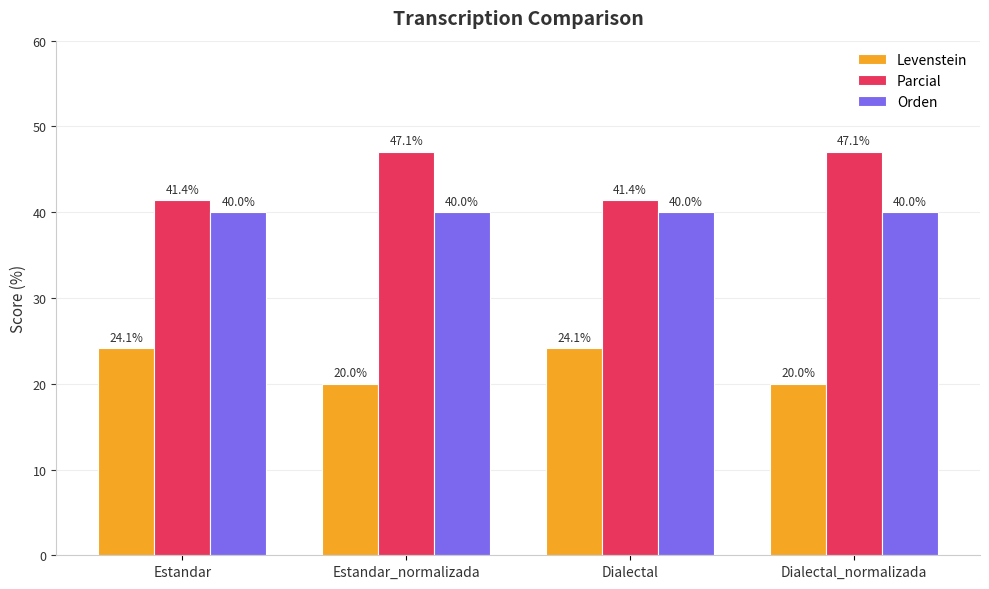

How many bars are there in each group?

3